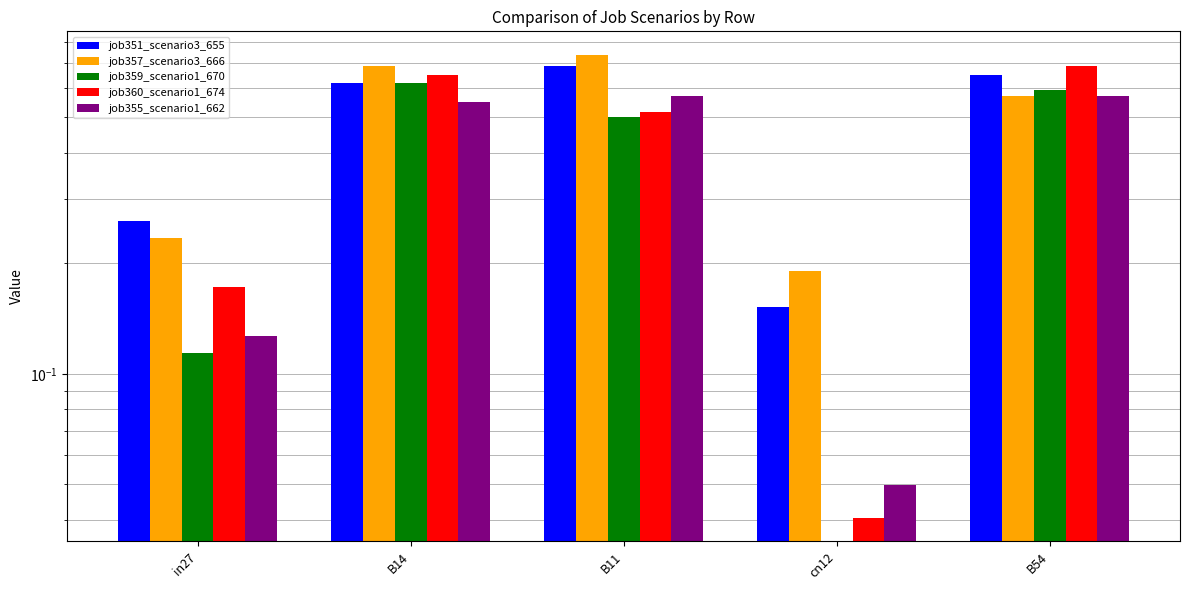

At how many categories does at least one series exceed 0?

5